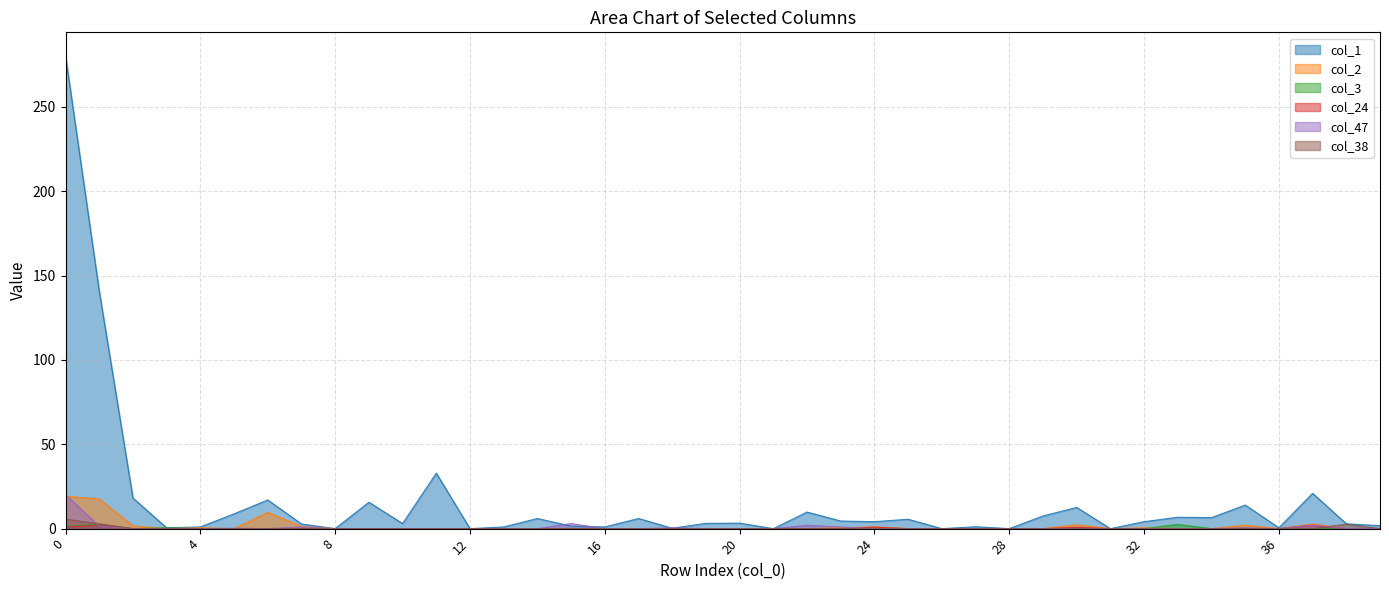

Which label corresponds to the smallest value in the chart?

8